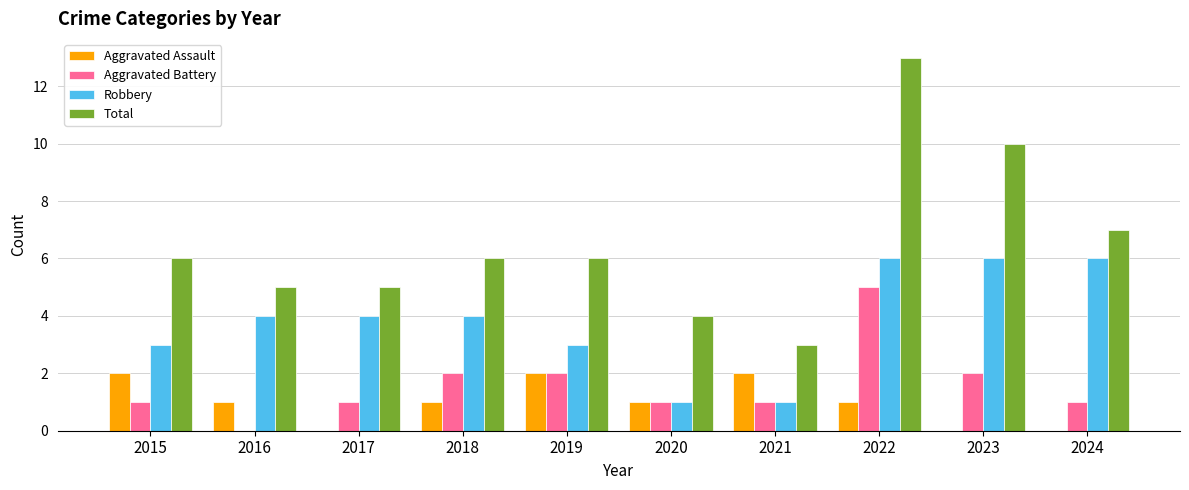

Does the chart contain stacked bars?

No